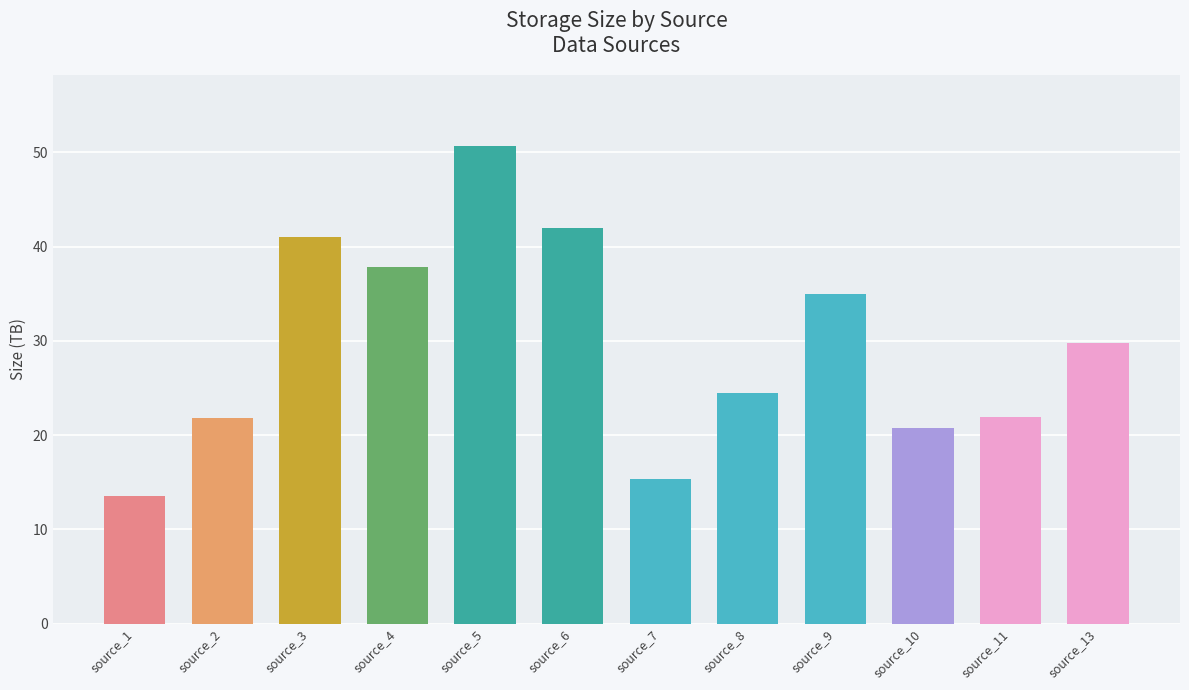

How many data points are above 29?

6